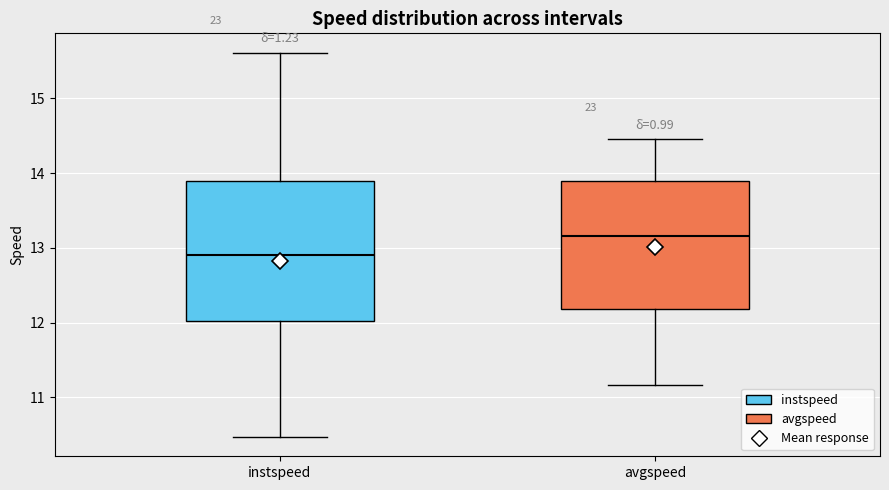

Reading left to right, read every box against the y-axis: the position of its median line, the range the box covers, and the ends of its whiskers. The values are not printed on the chart, so give them approximately, as read against the axis.

instspeed: median 12.9, box 12.0 to 13.9, whiskers 10.5 to 15.6
avgspeed: median 13.2, box 12.2 to 13.9, whiskers 11.2 to 14.5